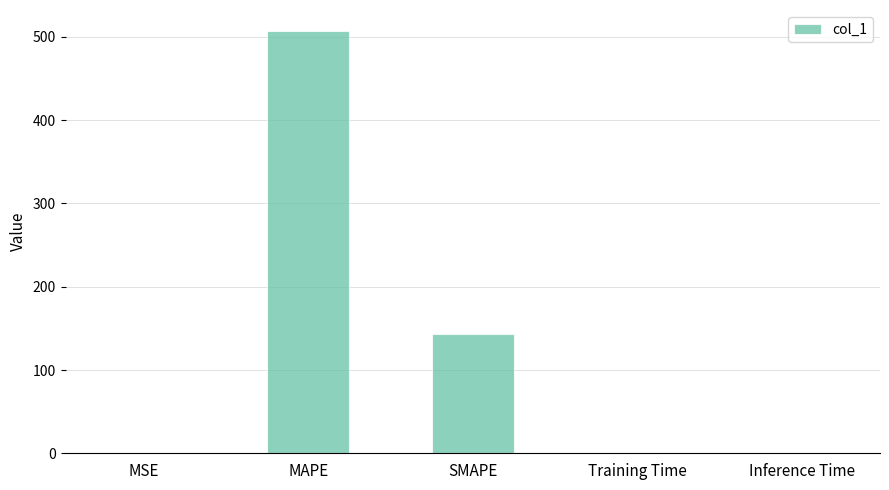

Read the value at SMAPE.

143.4